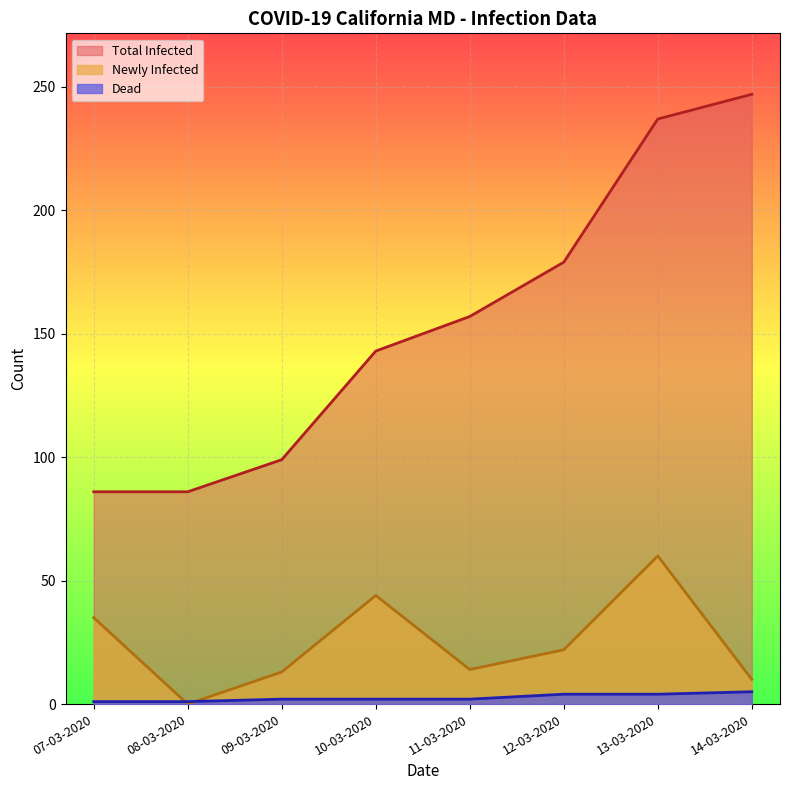

What is the sum of all Dead values?

21